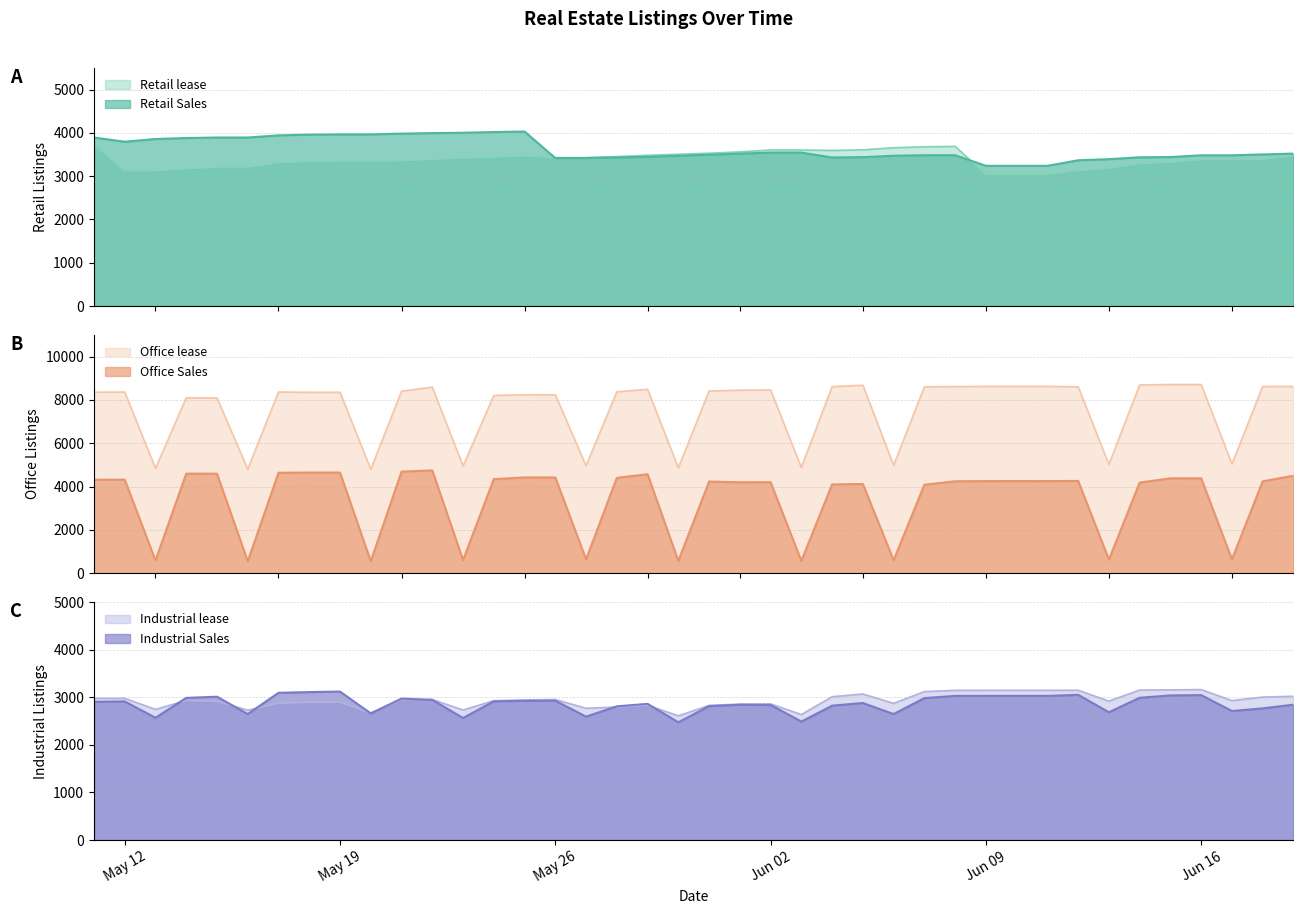

At how many categories does at least one series exceed 1024?

40